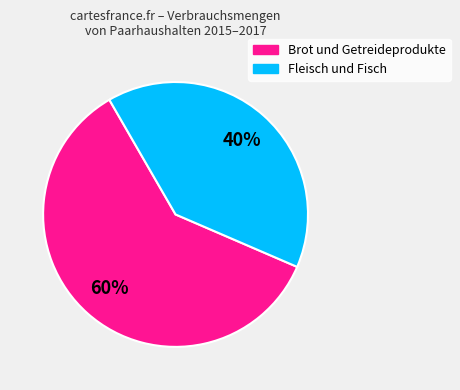

True or false: Brot und Getreideprodukte accounts for 66% of the total.

False